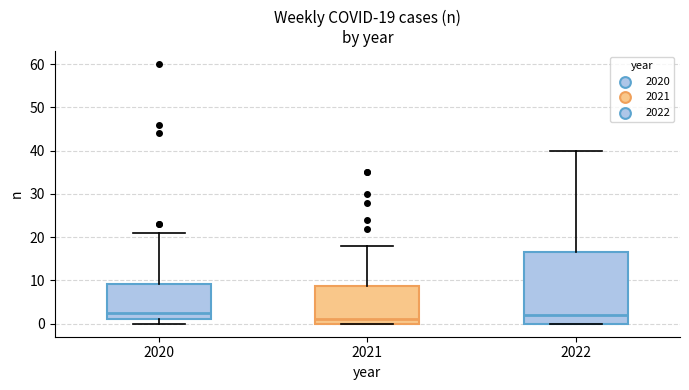

Which box's median line is the lowest?

2021